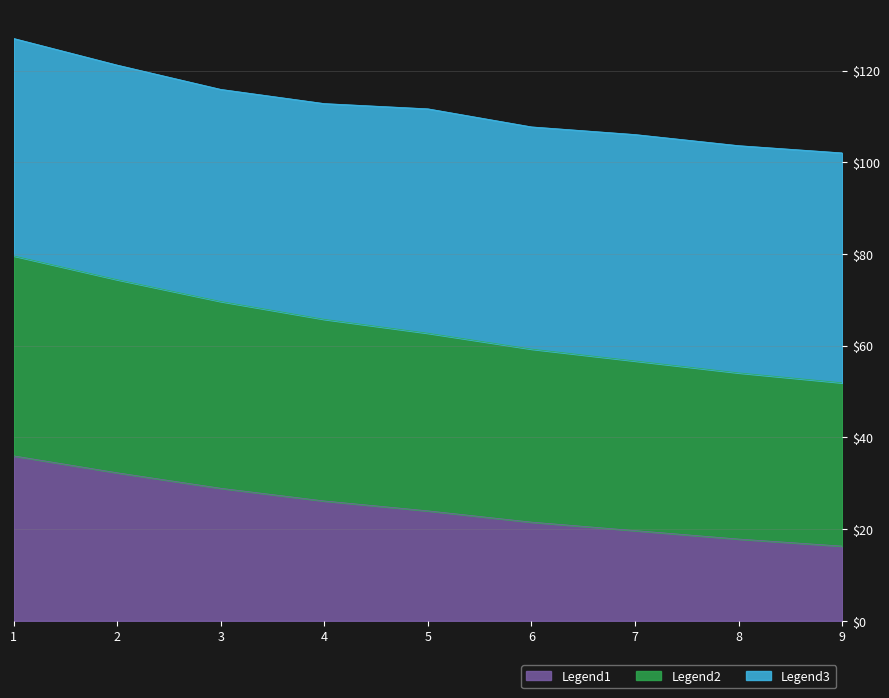

What is the total value across all series at 5?

111.7